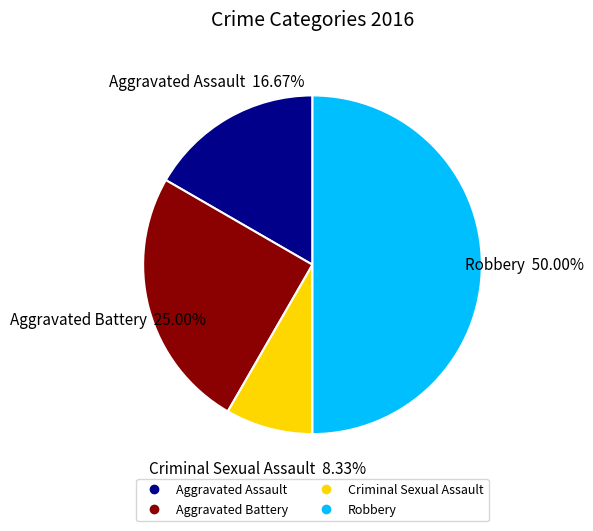

To the nearest percent, what is the difference between the Aggravated Battery and Criminal Sexual Assault slice percentages?

17%